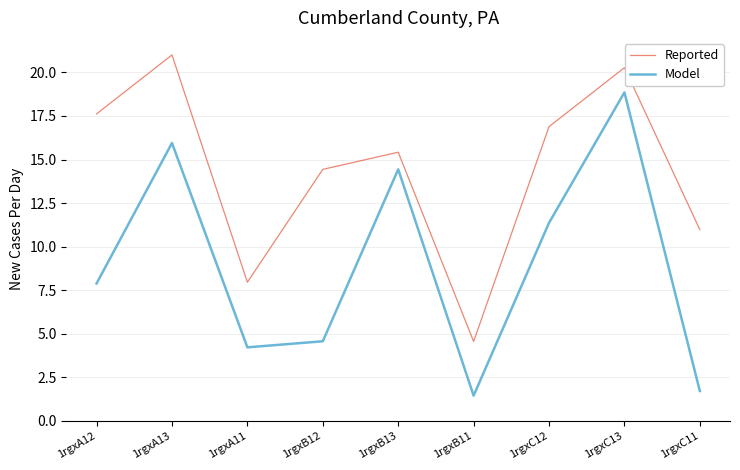

What is the difference between the Reported values at 1rgxA13 and 1rgxC11?

10.0